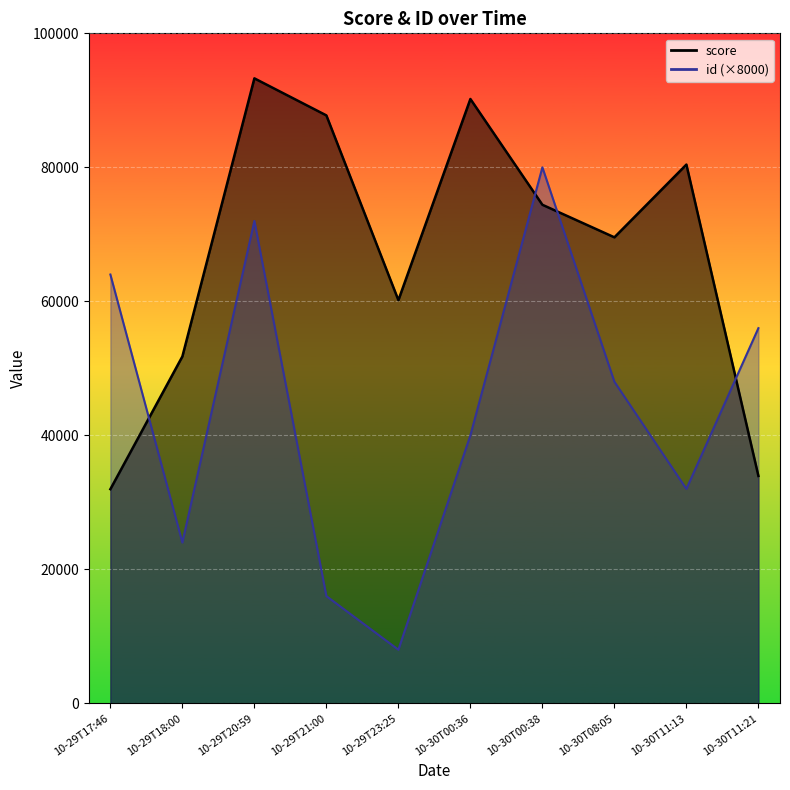

What is the difference between the maximum and second lowest values in the id series?

8